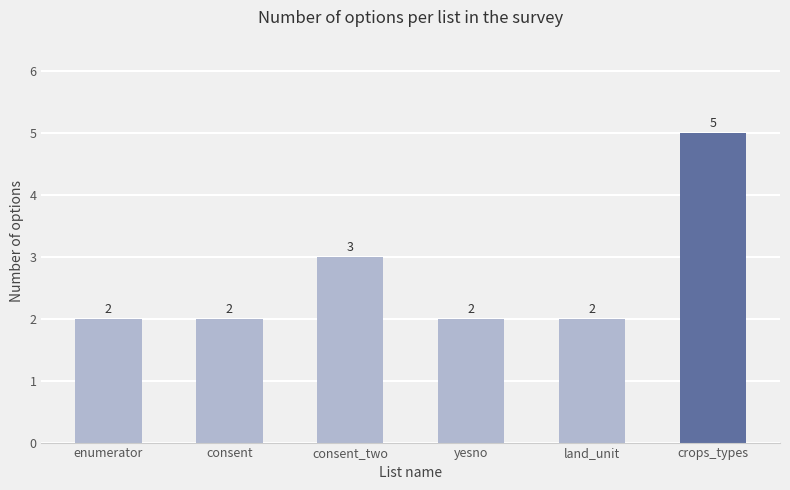

What is the sum of all values?

16